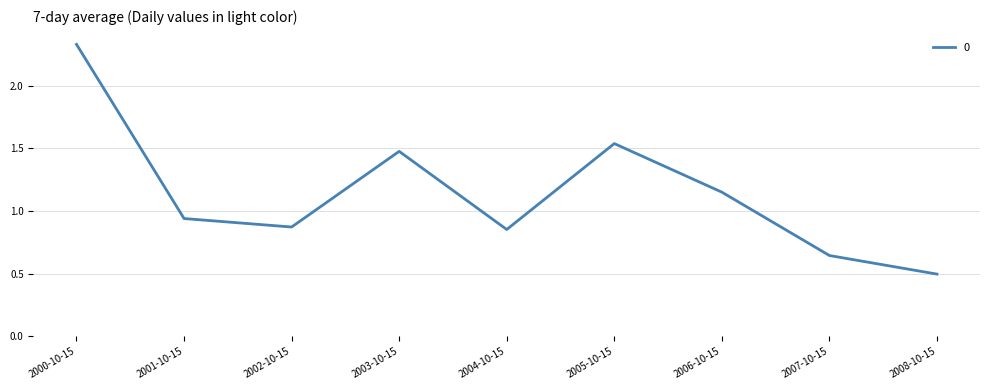

List the labels in order of value, smallest first.

2008-10-15, 2007-10-15, 2004-10-15, 2002-10-15, 2001-10-15, 2006-10-15, 2003-10-15, 2005-10-15, 2000-10-15